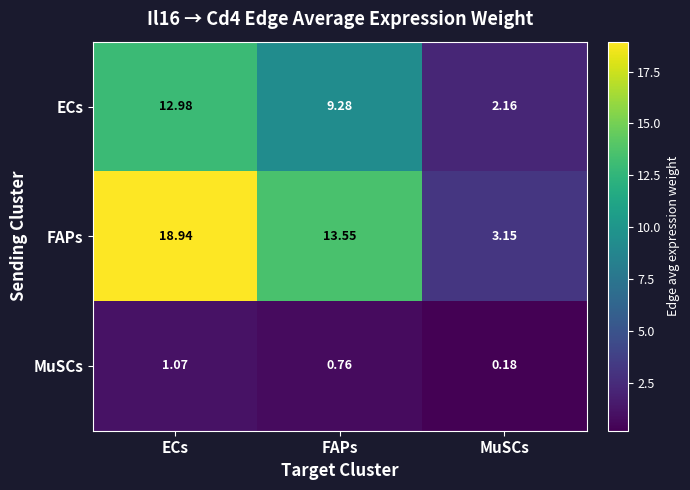

List the series in order of their overall mean, lowest first.

MuSCs, ECs, FAPs